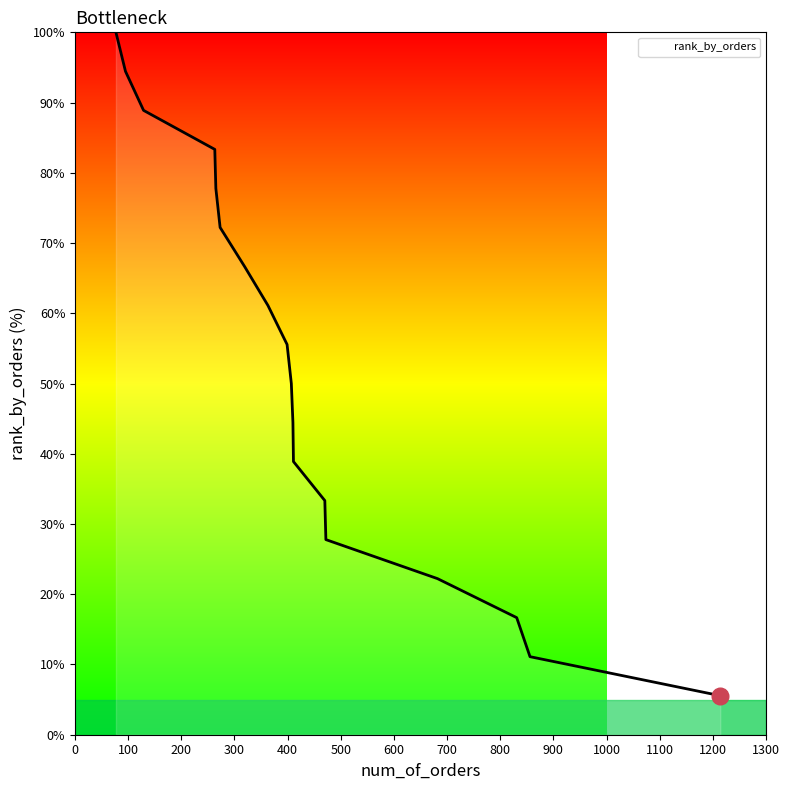

What is the minimum value shown in the chart?

5.6